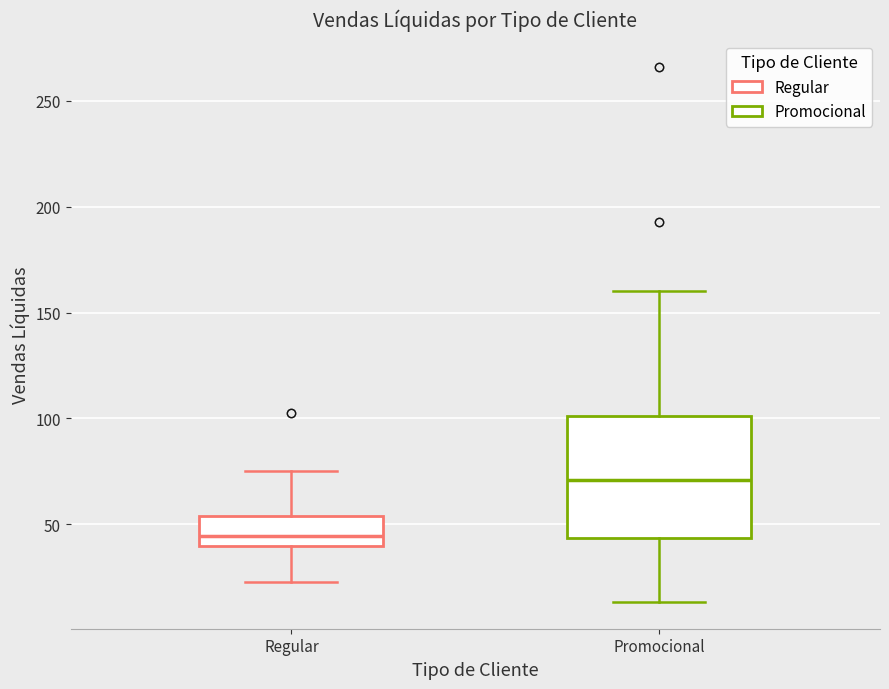

Where does the lower whisker of the box for Regular end on the y-axis? The values are not printed on the chart, so give them approximately, as read against the axis.

25